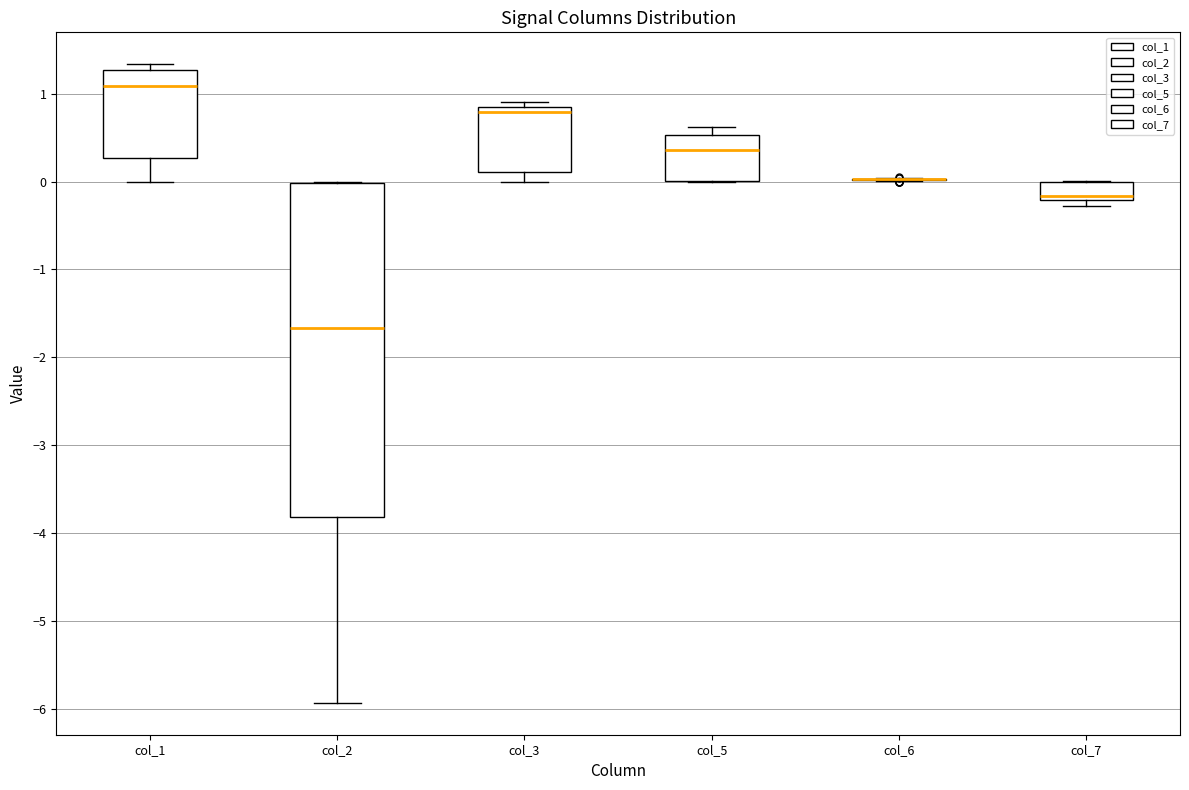

Reading left to right, transcribe this box plot: for each box, give where its median line is, the range the box spans, and where its two whiskers end, as read against the y-axis. The values are not printed on the chart, so give them approximately, as read against the axis.

col_1: median 1.1, box 0.3 to 1.3, whiskers 0.0 to 1.3 (just above the box's upper edge)
col_2: median -1.7, box -3.8 to 0.0, whiskers -5.9 to 0.0
col_3: median 0.8 (just below the box's upper edge), box 0.1 to 0.8, whiskers 0.0 to 0.9
col_5: median 0.4, box 0.0 to 0.5, whiskers 0.0 to 0.6
col_6: box collapsed to a line at 0.0, whiskers 0.0 to 0.0
col_7: median -0.2 (just above the box's lower edge), box -0.2 to 0.0, whiskers -0.3 to 0.0